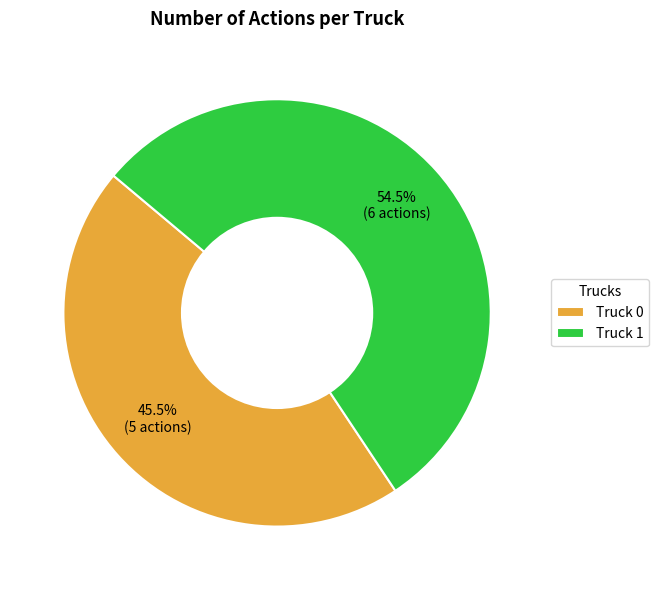

To the nearest percent, what is the average slice percentage?

50%